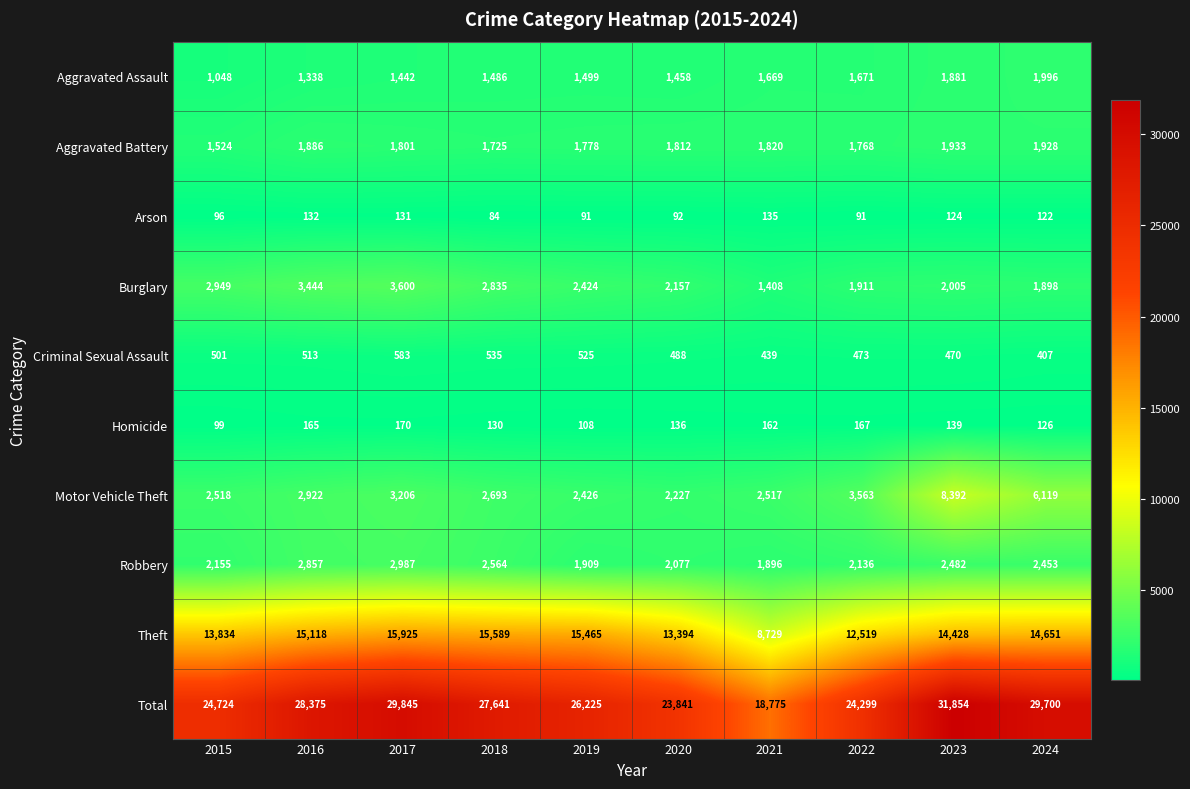

Rank the series at 2016 from lowest to highest value.

Arson, Homicide, Criminal Sexual Assault, Aggravated Assault, Aggravated Battery, Robbery, Motor Vehicle Theft, Burglary, Theft, Total